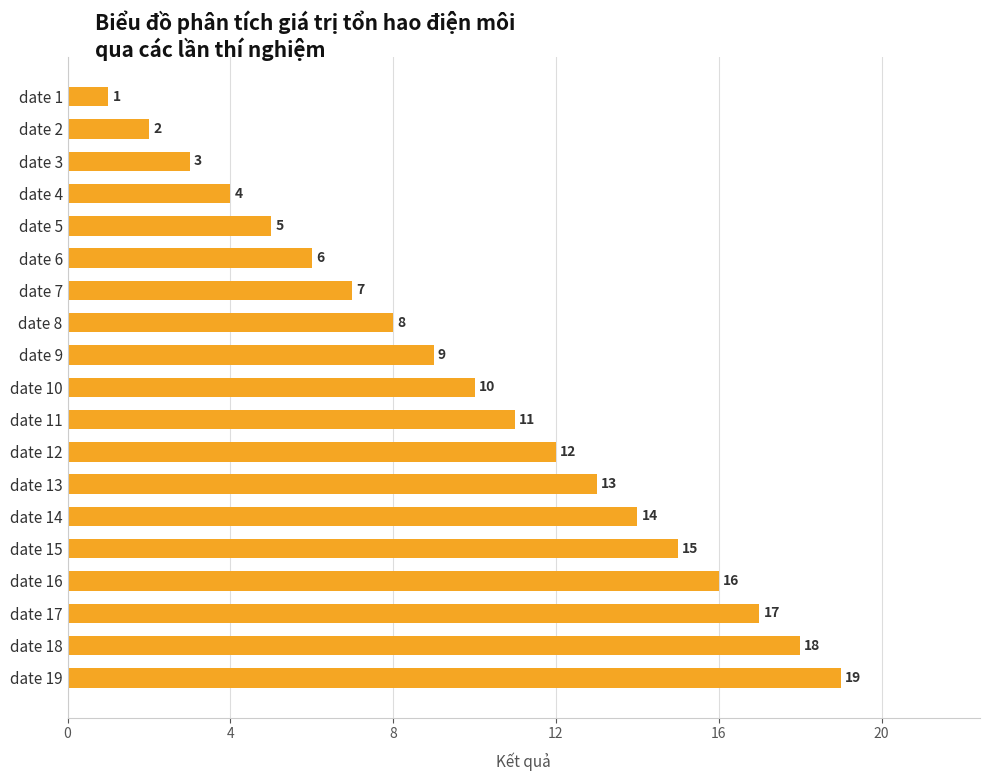

What is the maximum value shown in the chart?

19